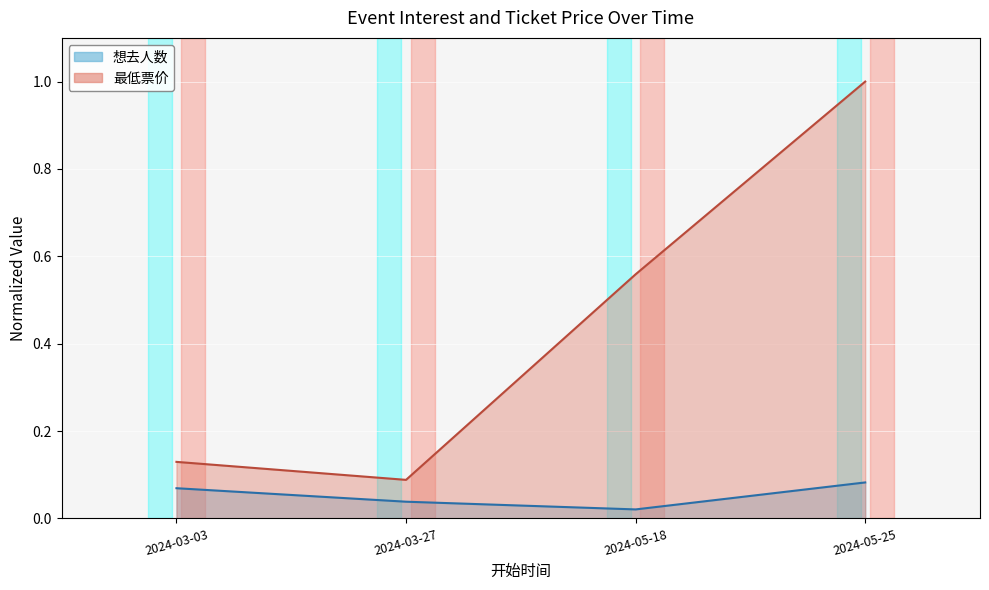

Read the 最低票价 value at 2024-03-27.

0.1